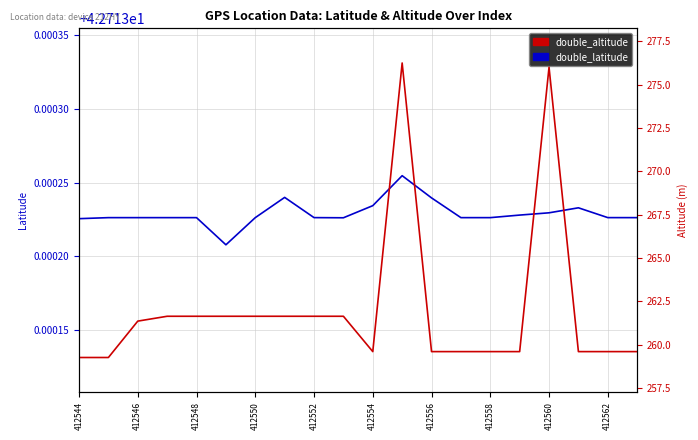

What position from the right is 412560?

4